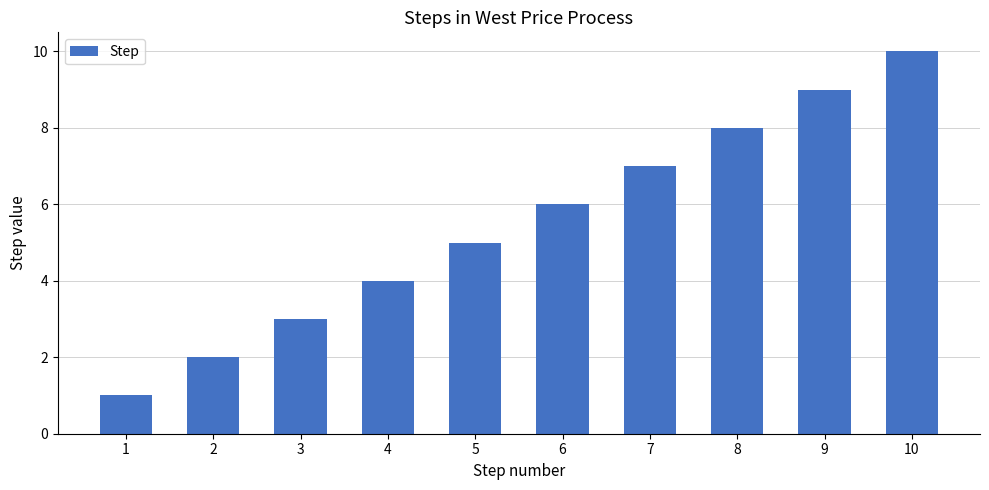

How many distinct data groups are displayed?

1